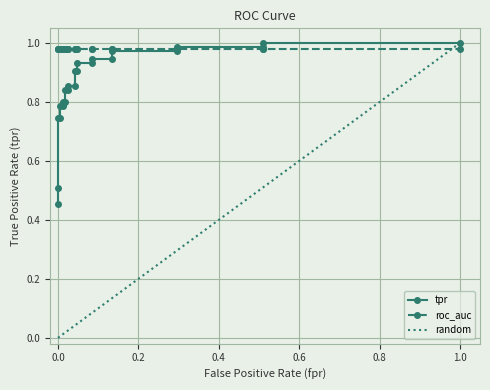

What is the greatest value displayed?

1.0